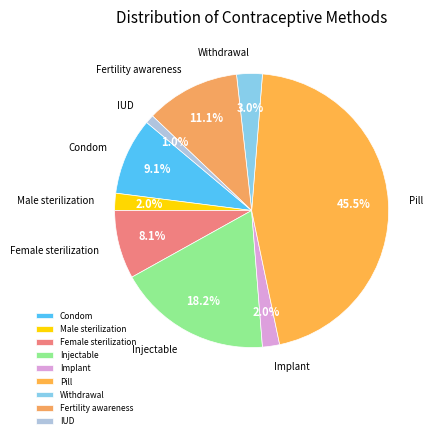

Count the number of slices in the pie.

9